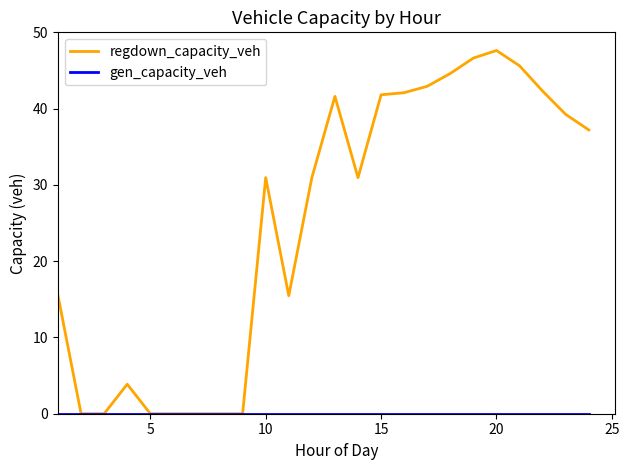

Which series has the largest total across all categories?

regdown_capacity_veh